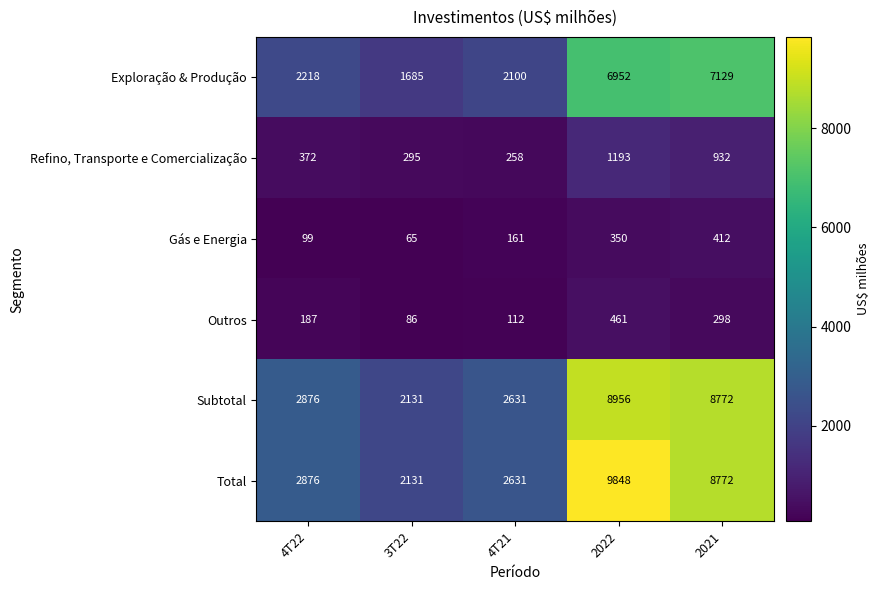

What is the difference between the maximum and minimum values in the Subtotal series?

6825